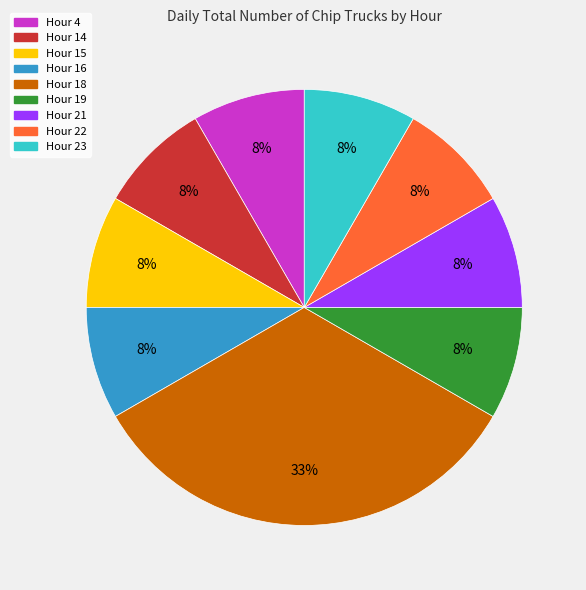

The Hour 21 slice represents 19% of the pie. True or false?

False